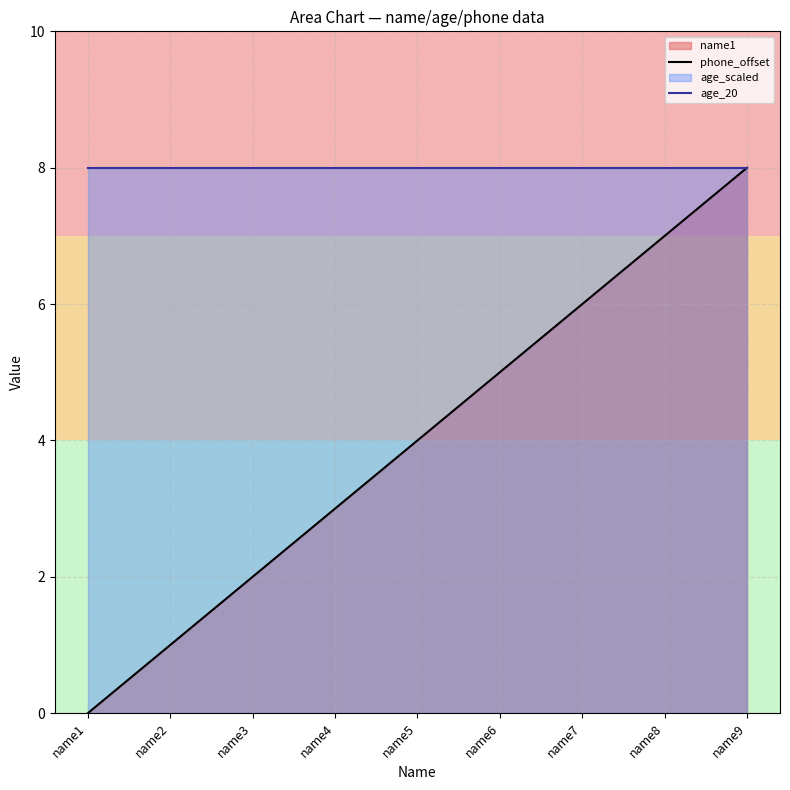

Rank the series at name4 from lowest to highest value.

phone_offset, age_20